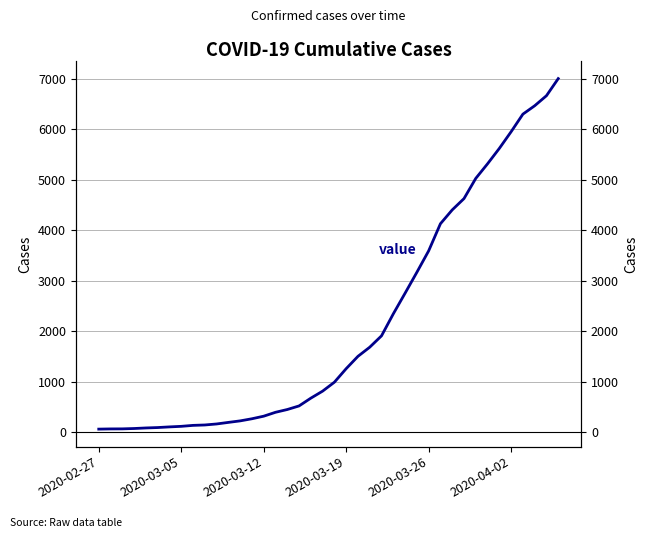

True or false: there are more than 0 points higher than both neighbors.

False